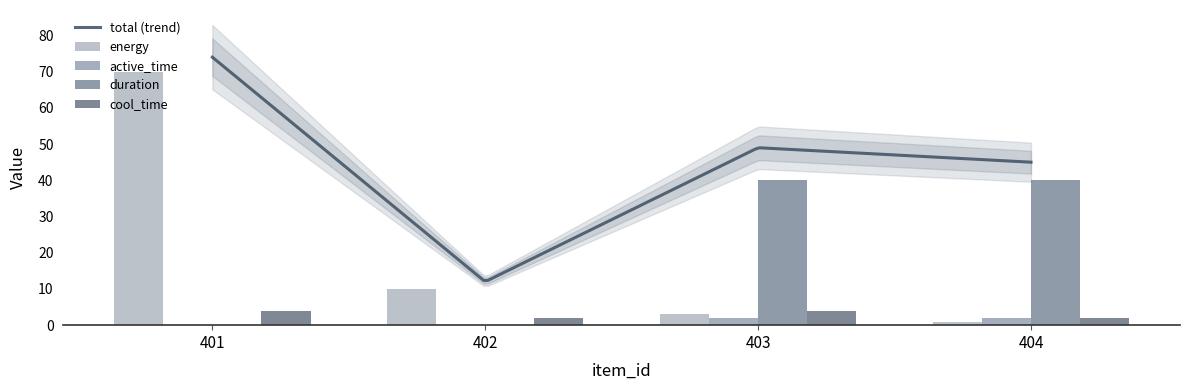

How many values in active_time are above zero?

2